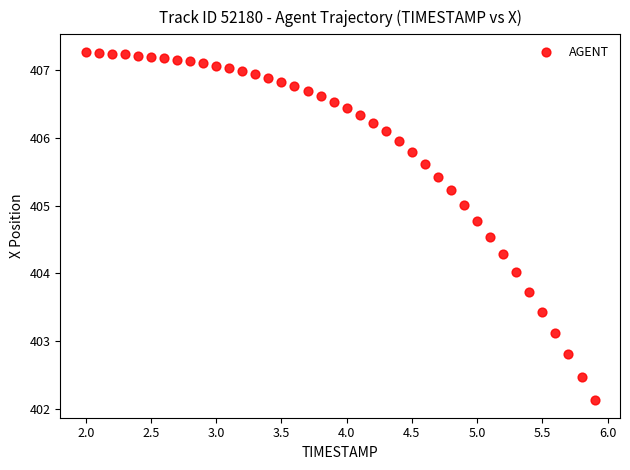

What is the range of Y values (max minus min)?

5.1